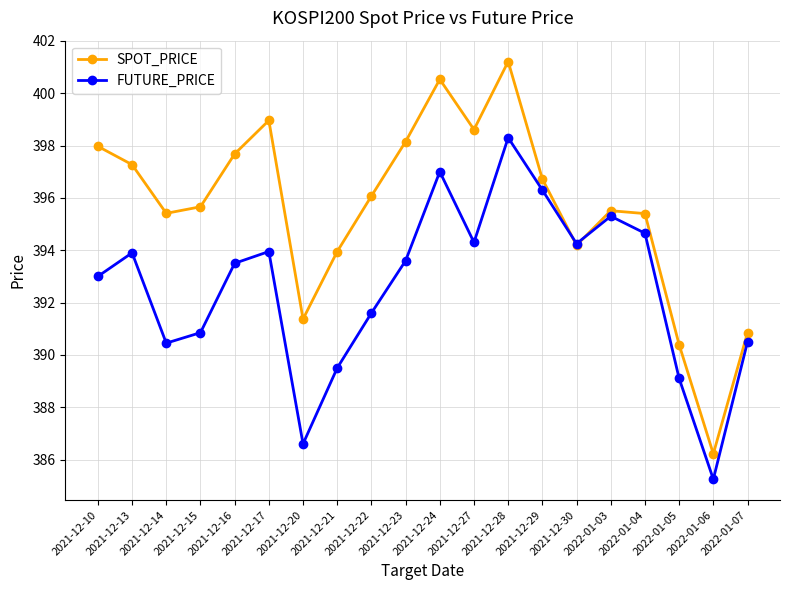

True or false: SPOT_PRICE has more than 0 points higher than both neighbors.

True